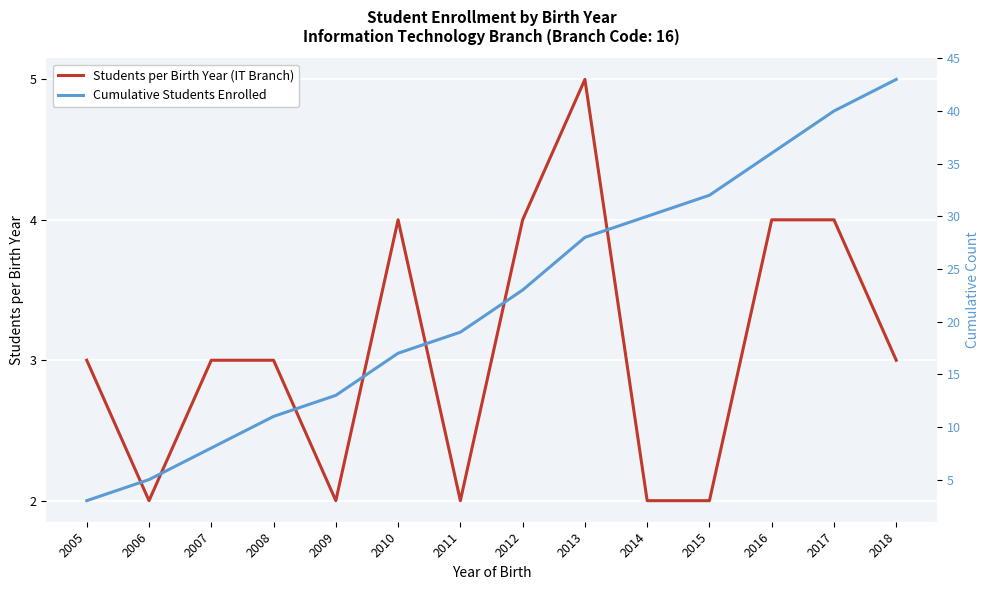

What is the value of the Cumulative Students Enrolled point at the 1st from the left?

3